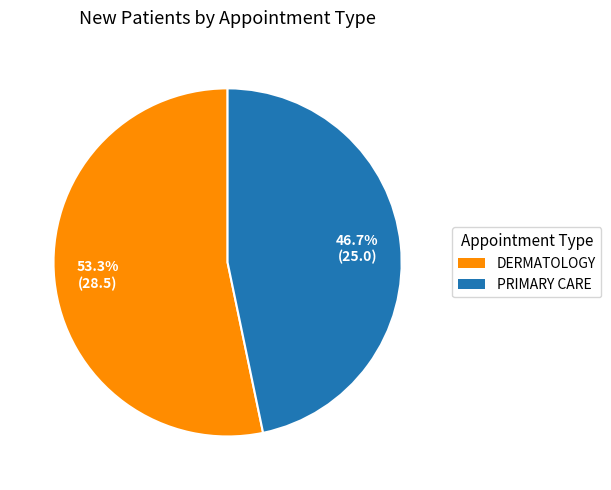

What is the total percentage of DERMATOLOGY and PRIMARY CARE?

100.0%